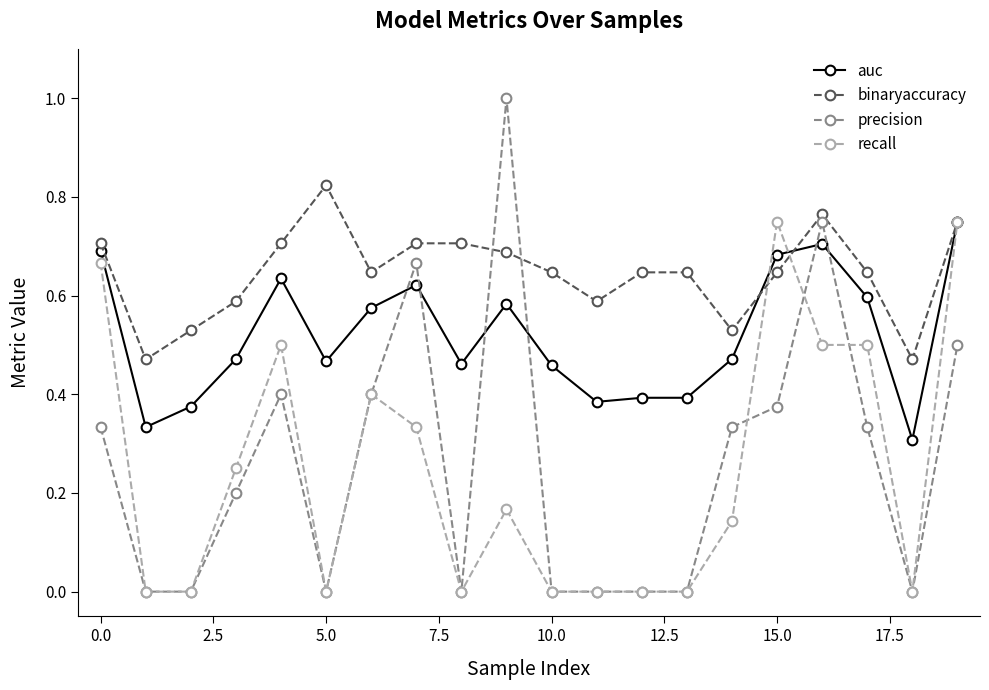

Which series has the largest range (max minus min)?

precision